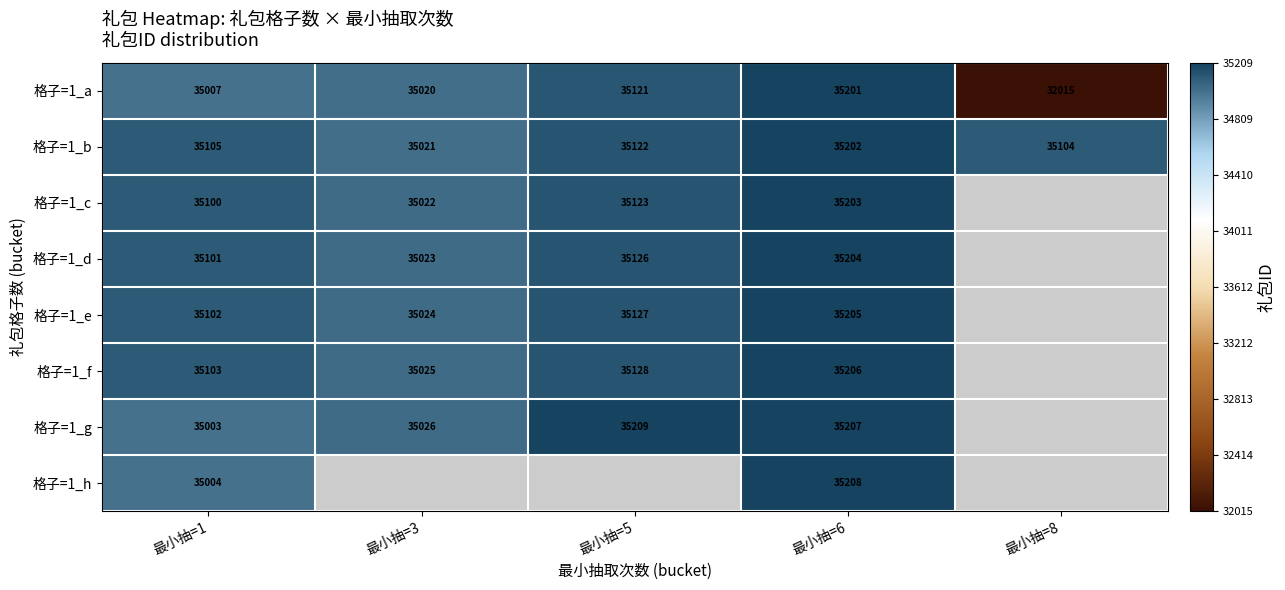

Rank the categories by 格子=1_a value from lowest to highest.

最小抽=8, 最小抽=1, 最小抽=3, 最小抽=5, 最小抽=6